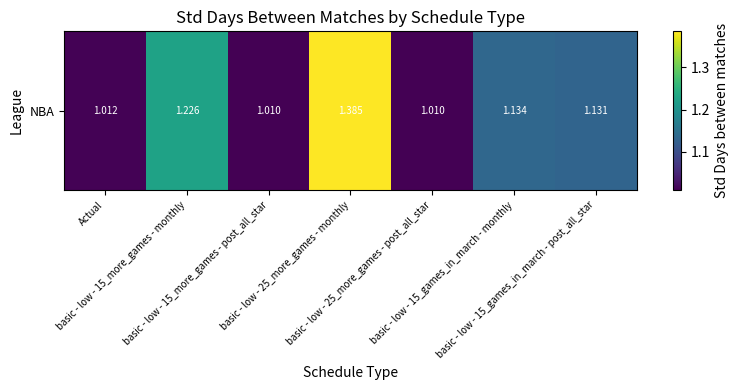

What is the ratio of the value at Actual to the value at basic - low - 15_more_games - monthly?

0.8